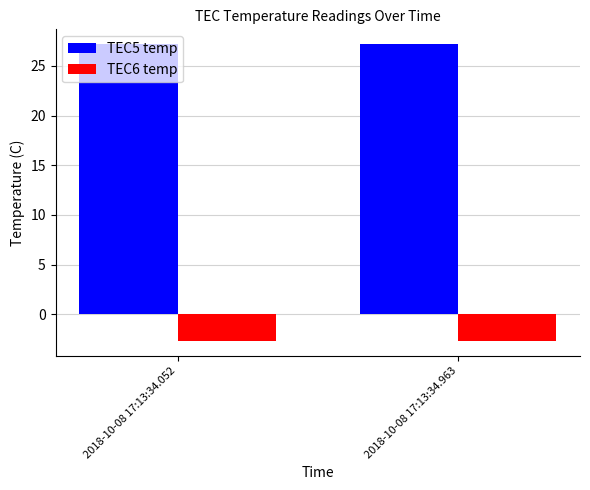

Rank the series by their average value, from lowest to highest.

TEC6 temp, TEC5 temp